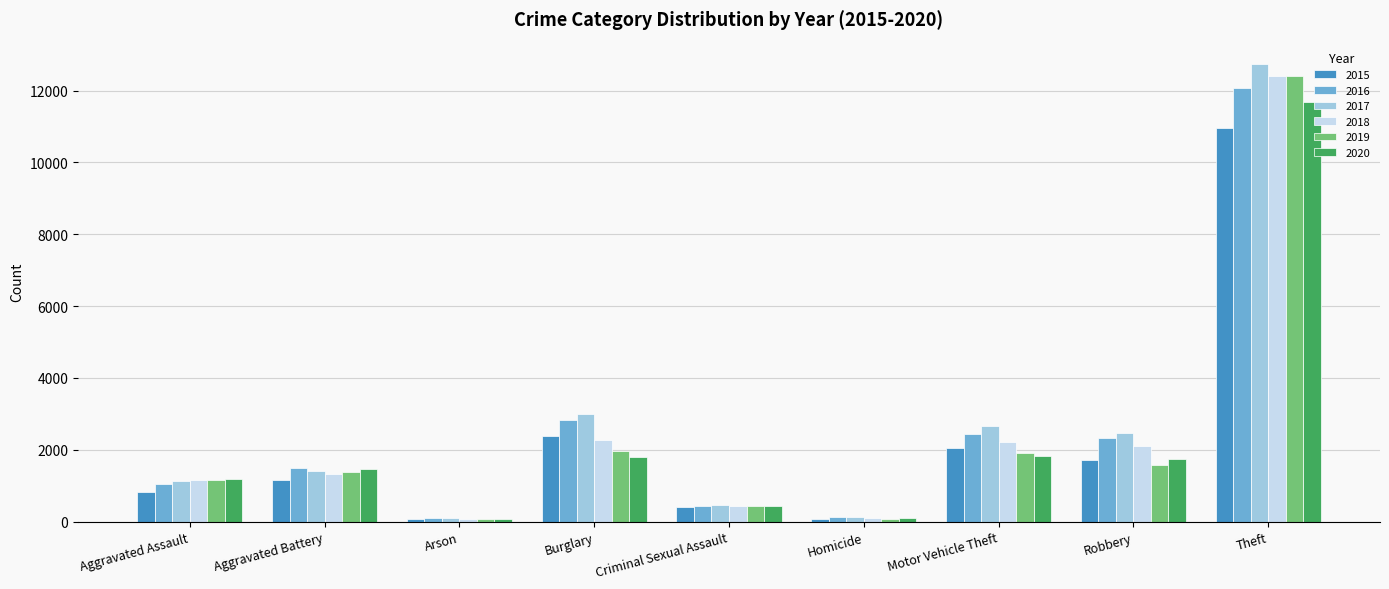

What is the smallest value displayed?

67